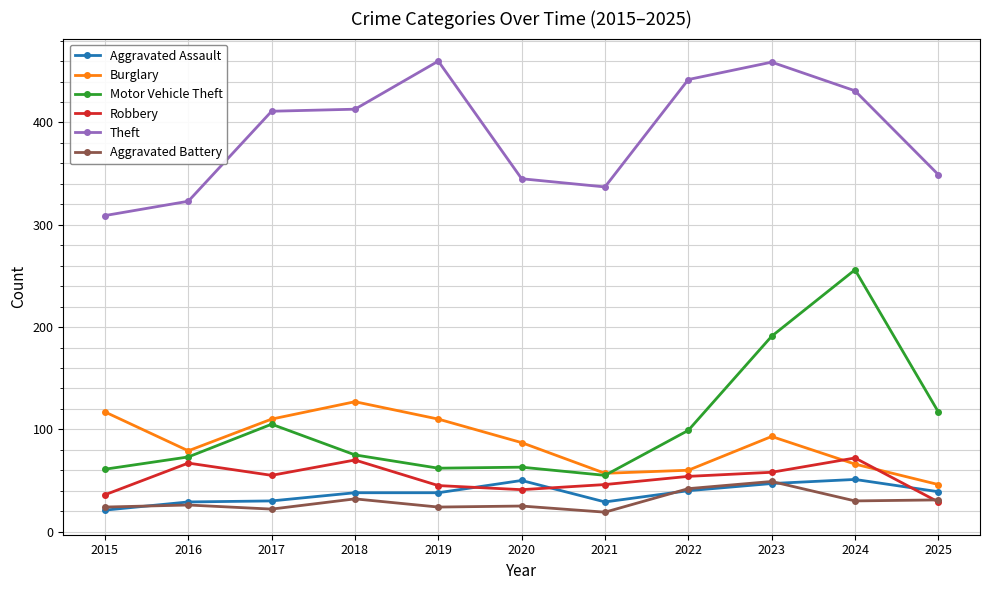

At how many categories does at least one series exceed 186?

11